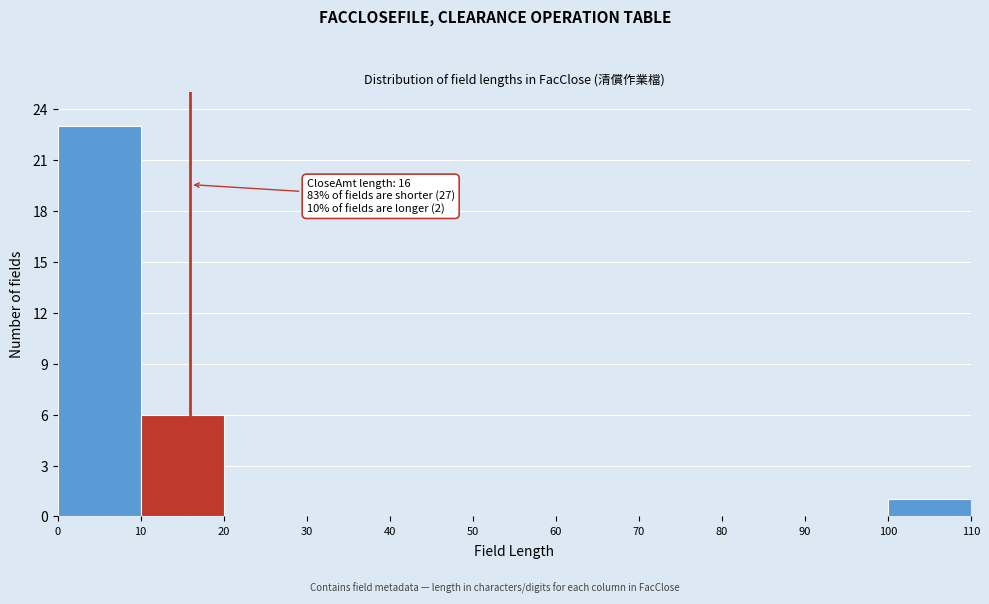

Which range on the x-axis has the tallest bar?

0 to 10